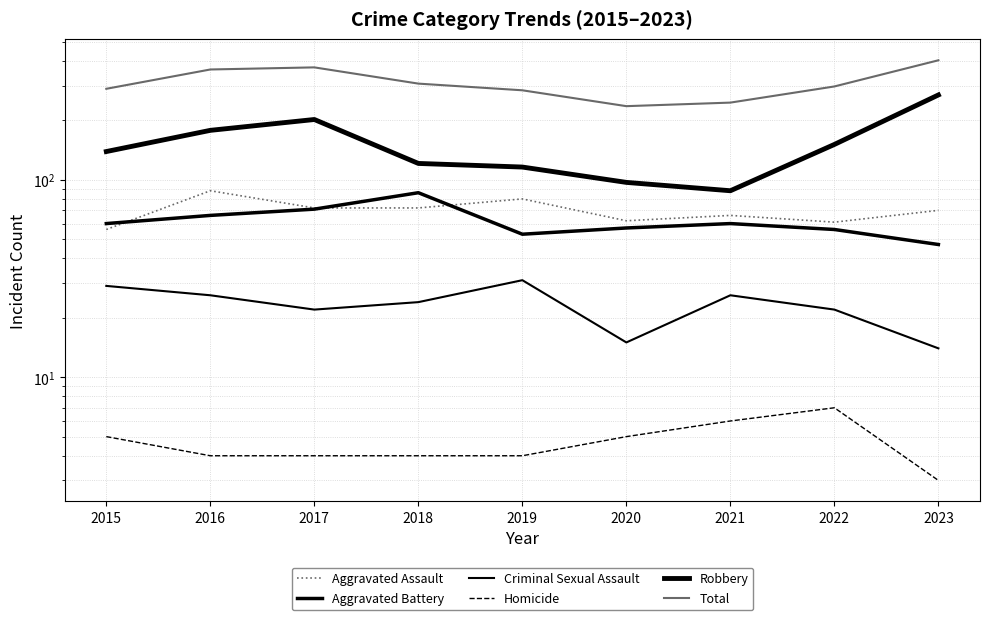

Count the number of data series in this chart.

6